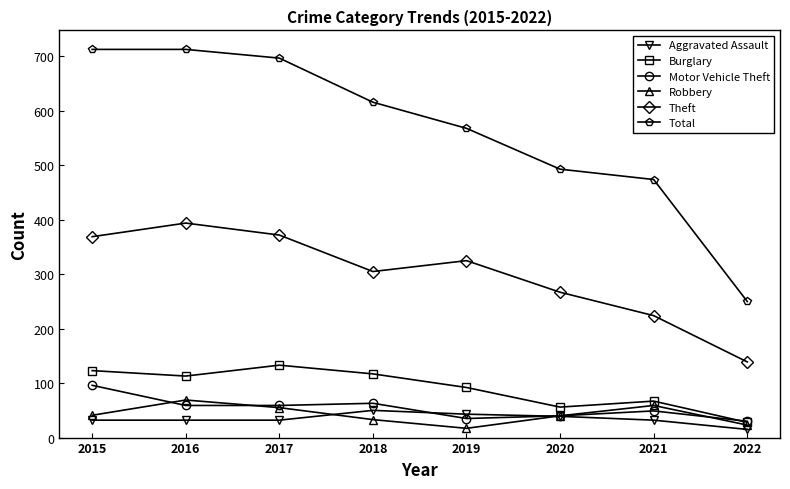

Is it true that Motor Vehicle Theft equals 163 at 2015?

False